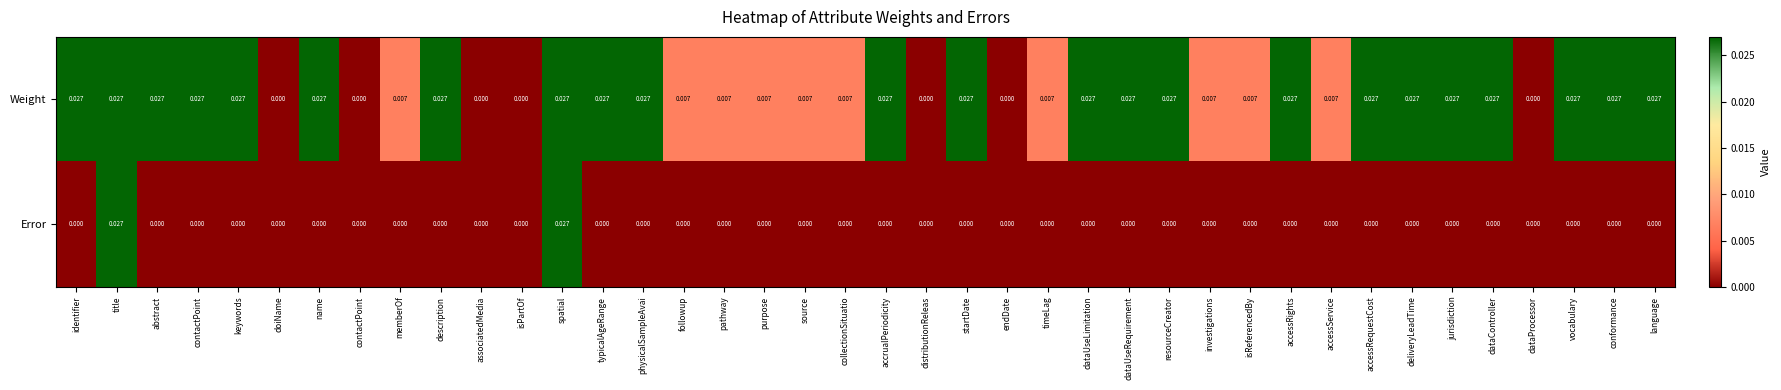

Between pathway and startDate, which series saw the biggest shift?

Weight